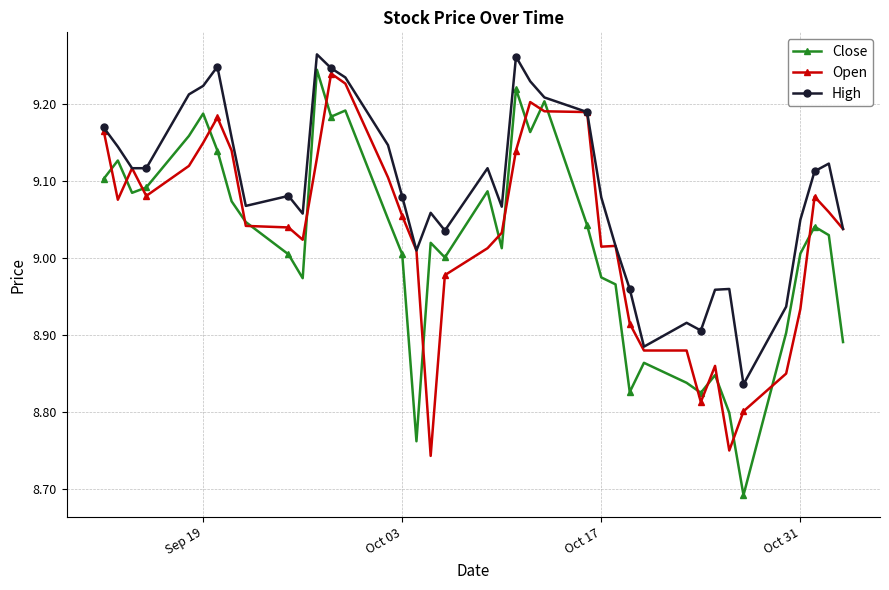

True or false: High has more than 2 points higher than both neighbors.

True